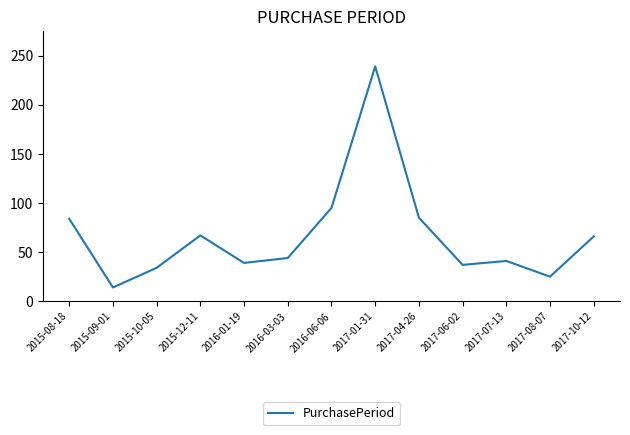

Read the value at 2016-01-19.

39